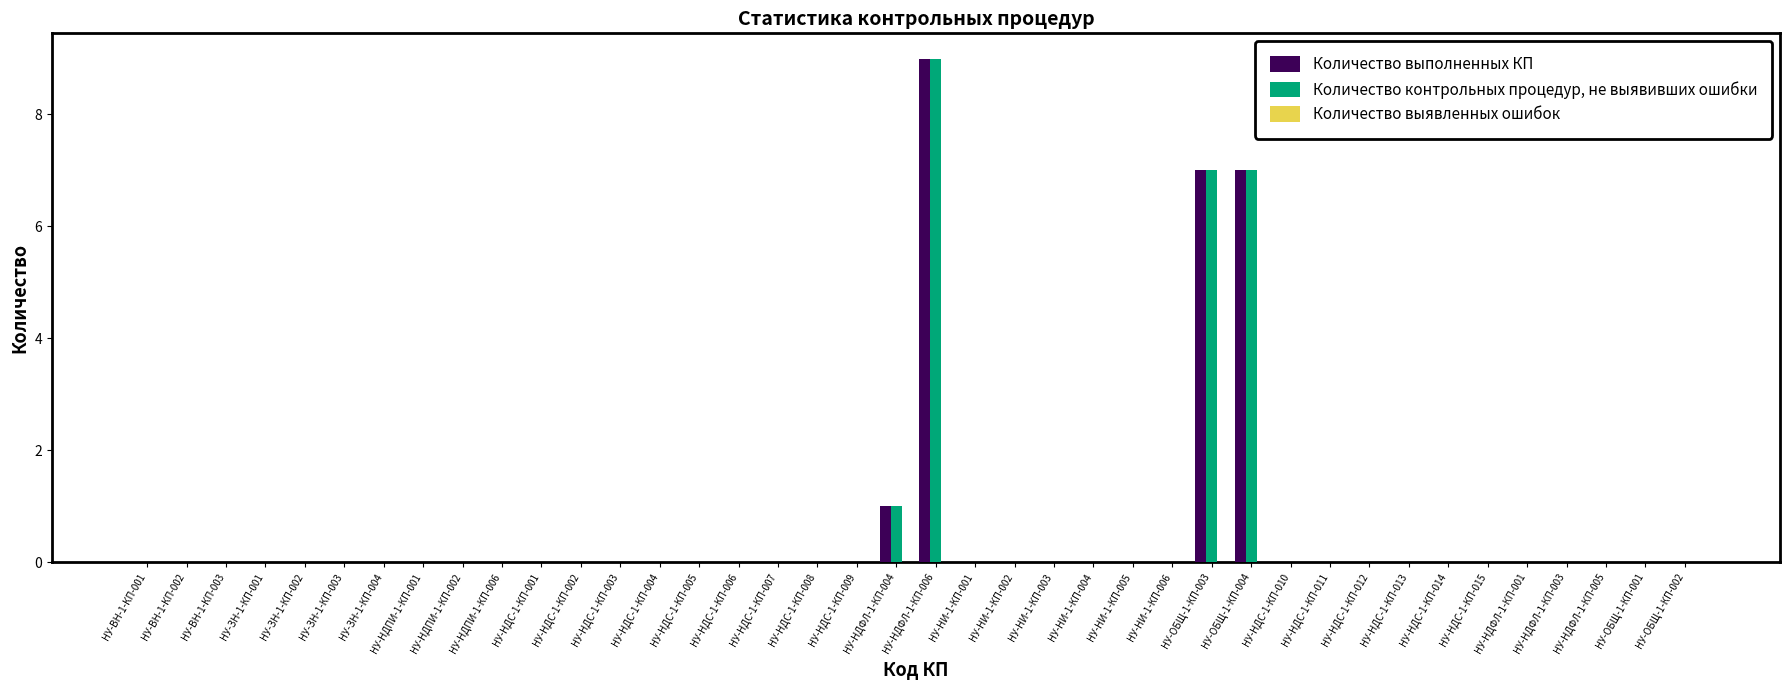

Is the value of Количество контрольных процедур, не выявивших ошибки at НУ-НДФЛ-1-КП-006 greater than the value of Количество выполненных КП at НУ-ВН-1-КП-002?

Yes